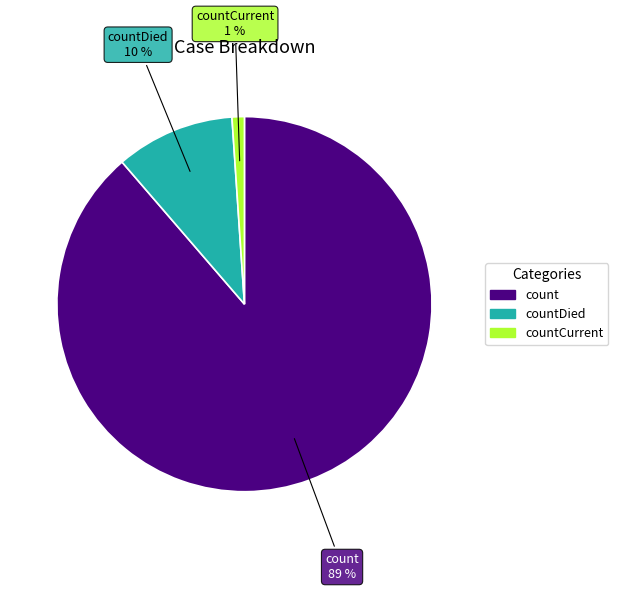

Is the sum of count and countCurrent greater than half?

Yes